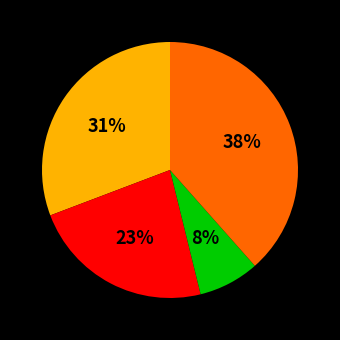

To the nearest percent, what is the average slice percentage?

25%